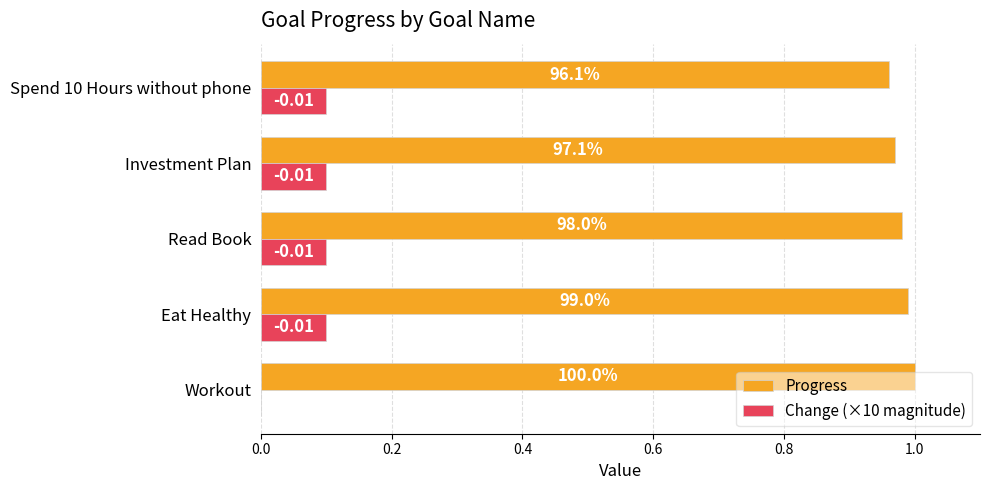

Count the number of categories in the chart.

5